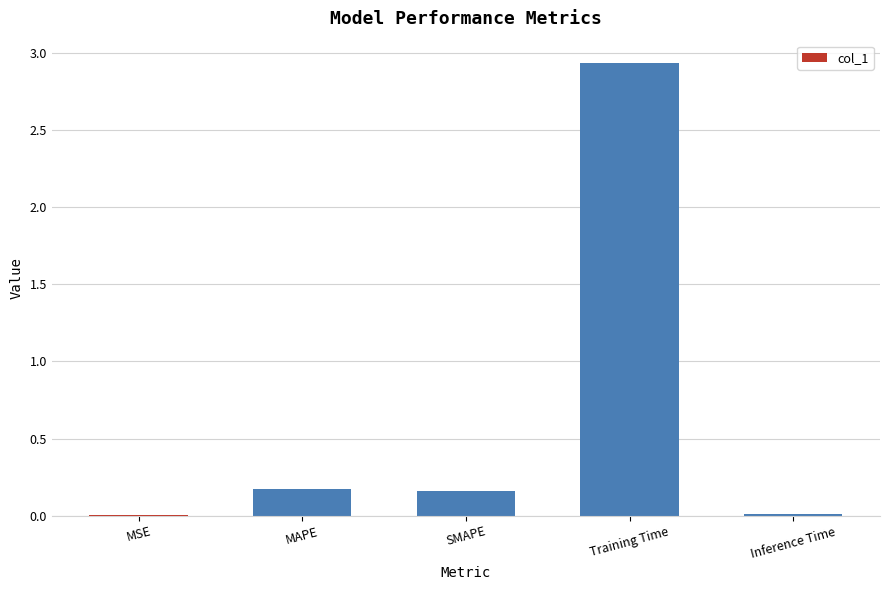

The chart shows a value of 0.0 at Inference Time. True or false?

True